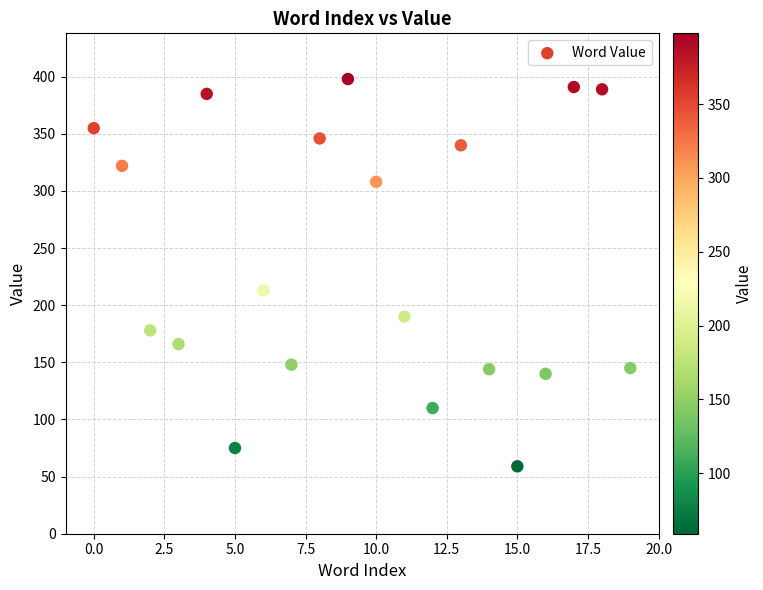

What is the range of Y values (max minus min)?

339